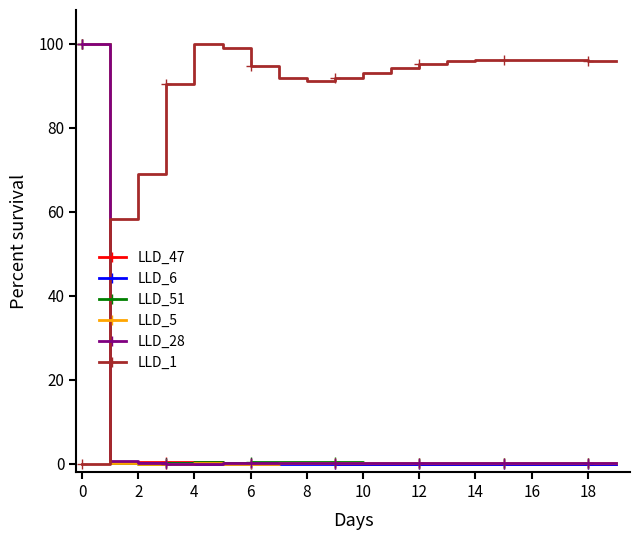

True or false: LLD_28 has more than 0 points higher than both neighbors.

True